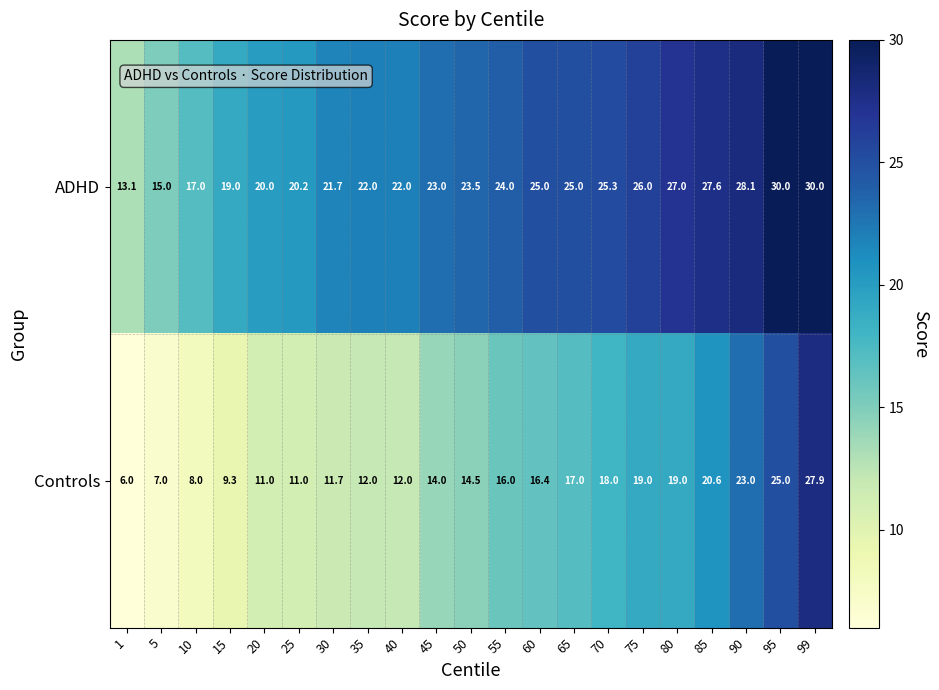

How many categories are shown in the chart?

21